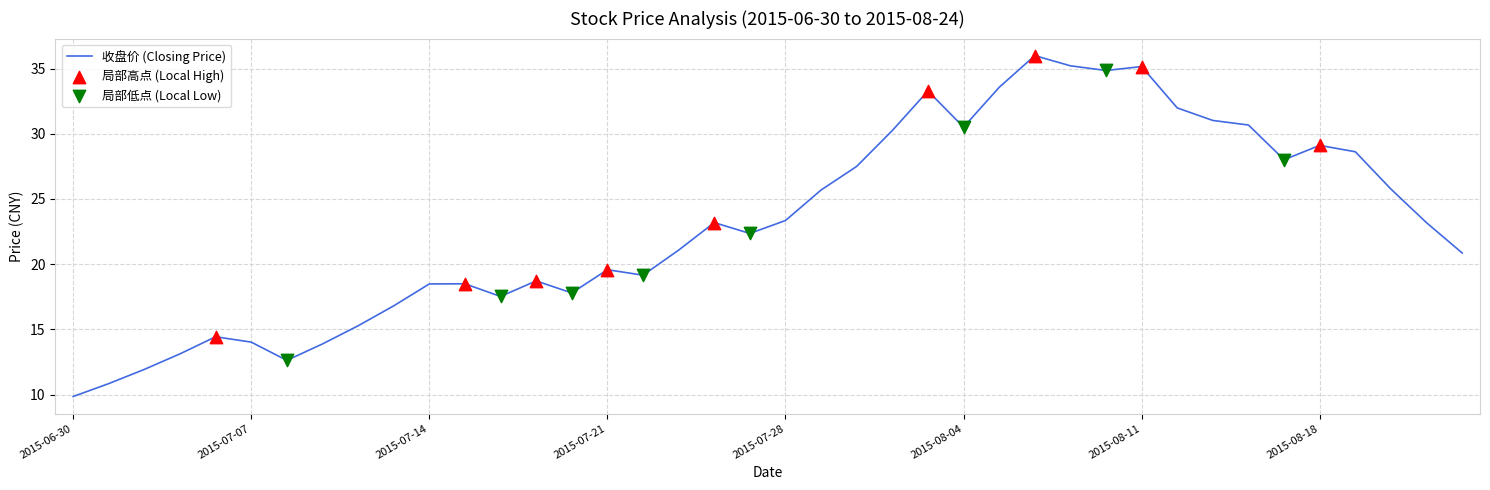

What is the difference between the maximum and minimum values?

26.1